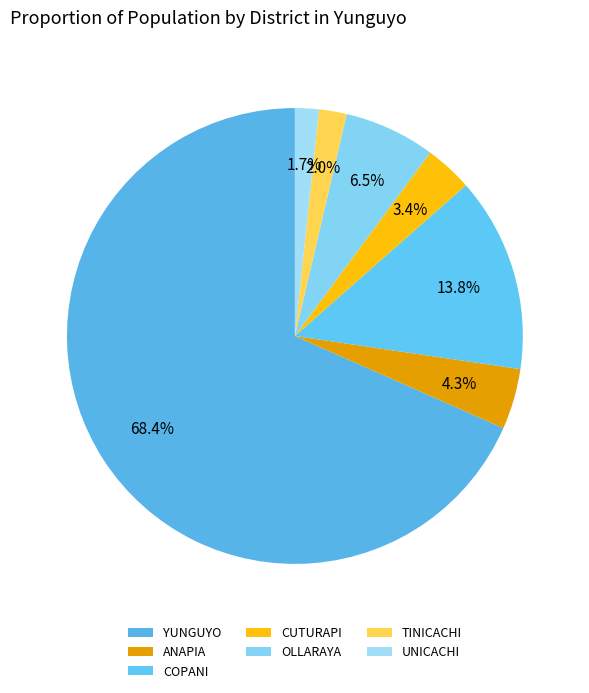

How many segments does this pie chart have?

7